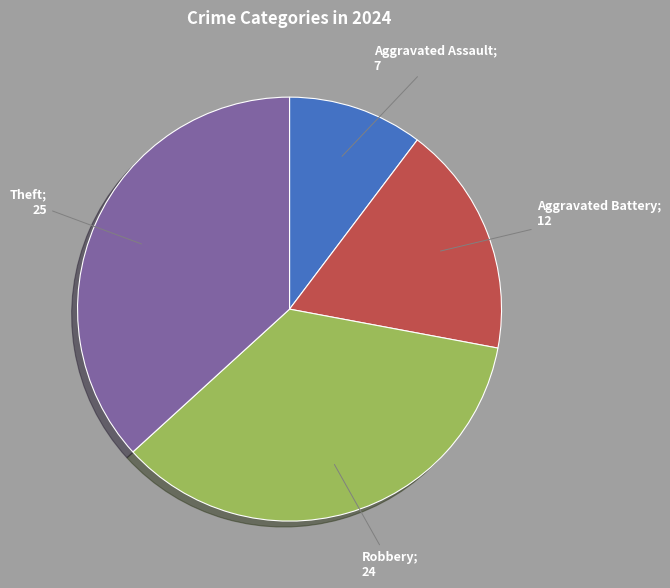

Is there a majority slice in this chart?

No